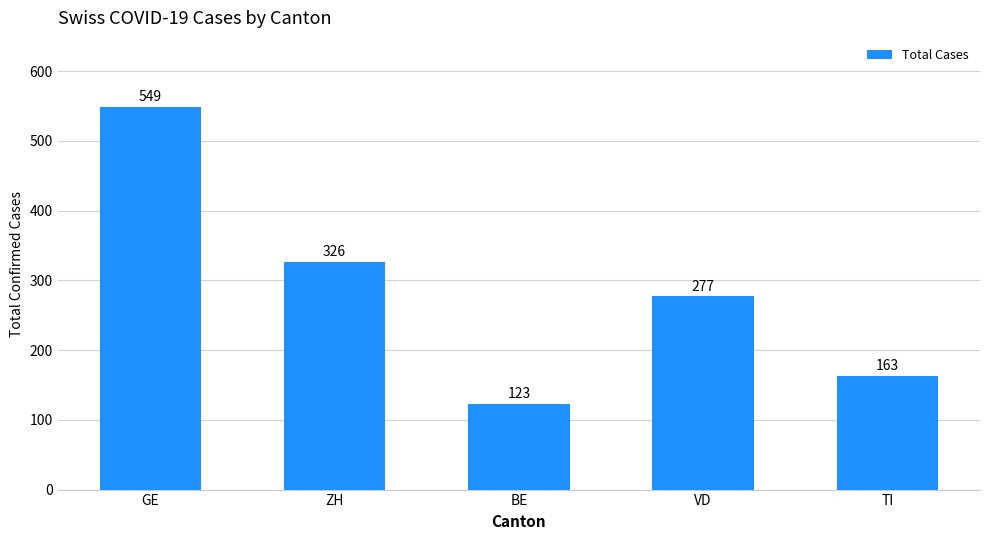

At which label does the data first exceed 277?

GE